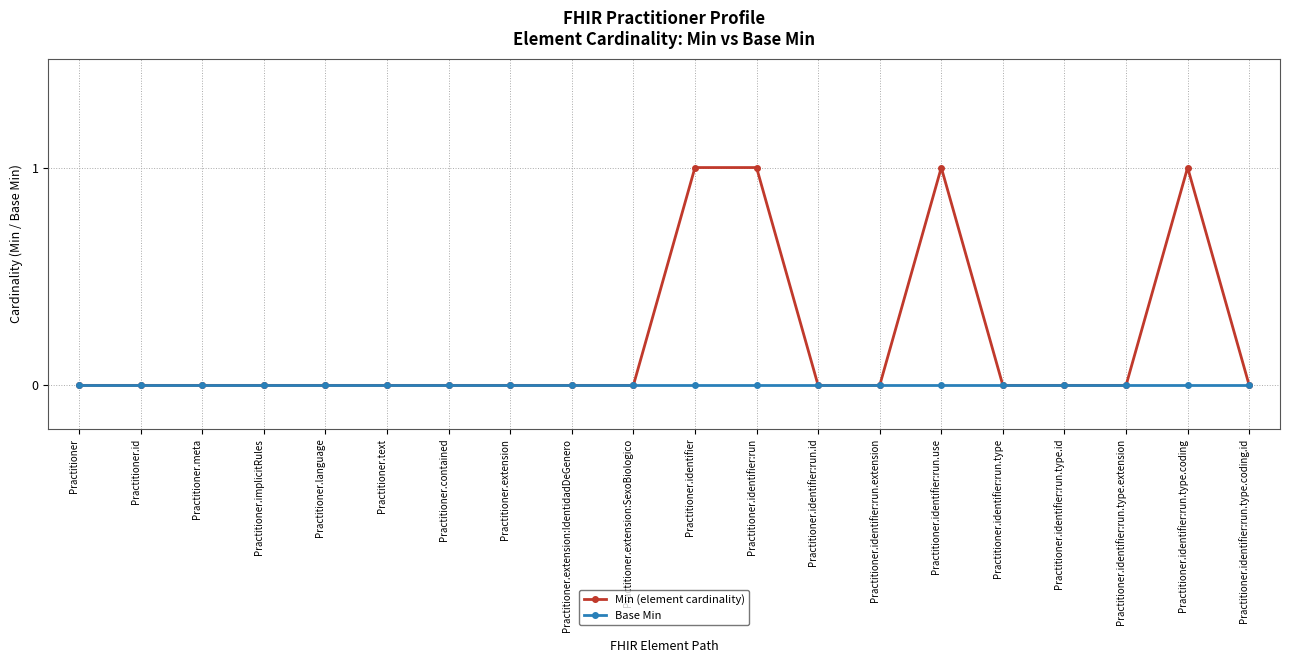

Which series has the widest spread of values?

Min (element cardinality)